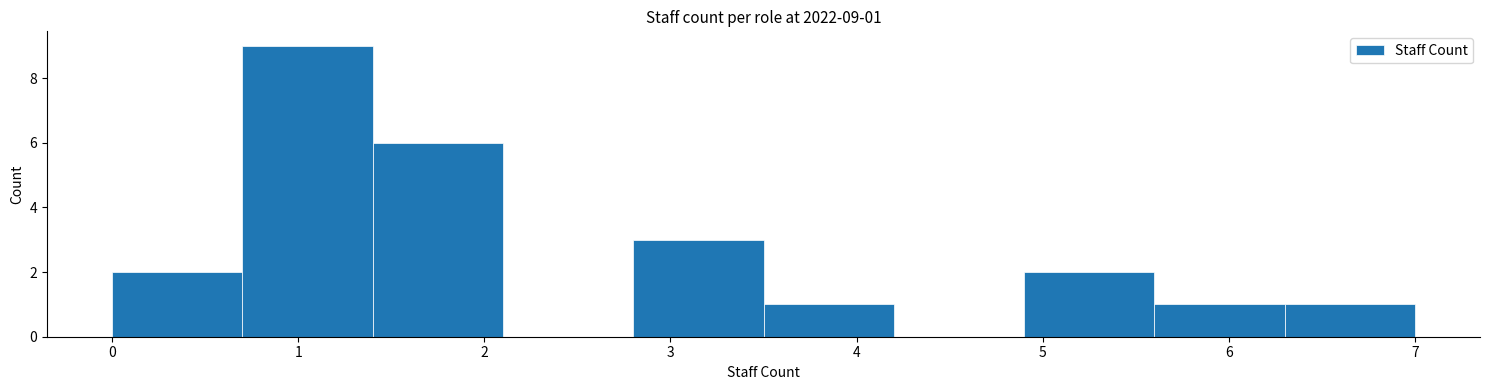

Which range on the x-axis has the tallest bar?

0.7 to 1.4